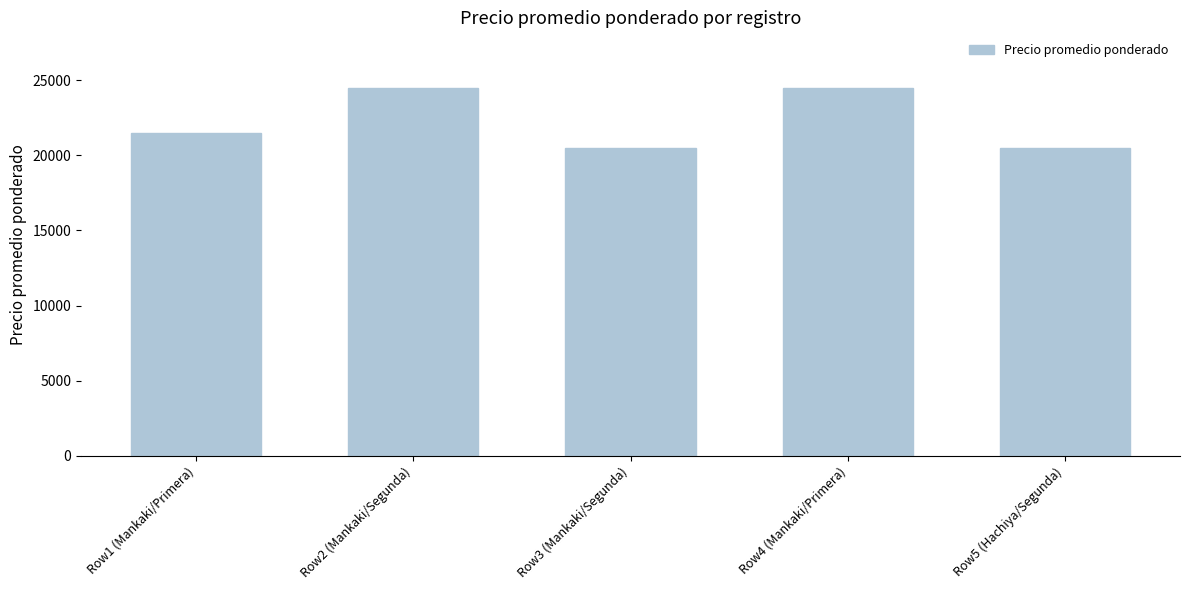

Does the chart contain stacked bars?

No